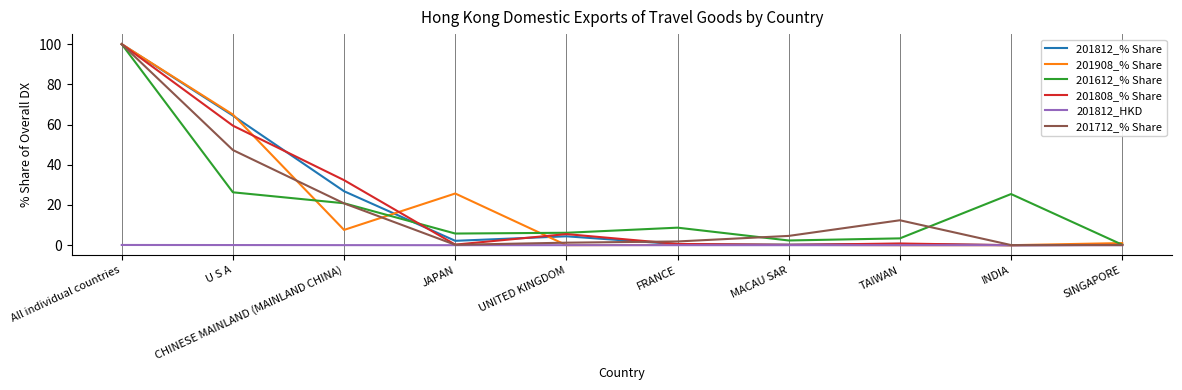

At which label does 201808_% Share reach its peak?

All individual countries